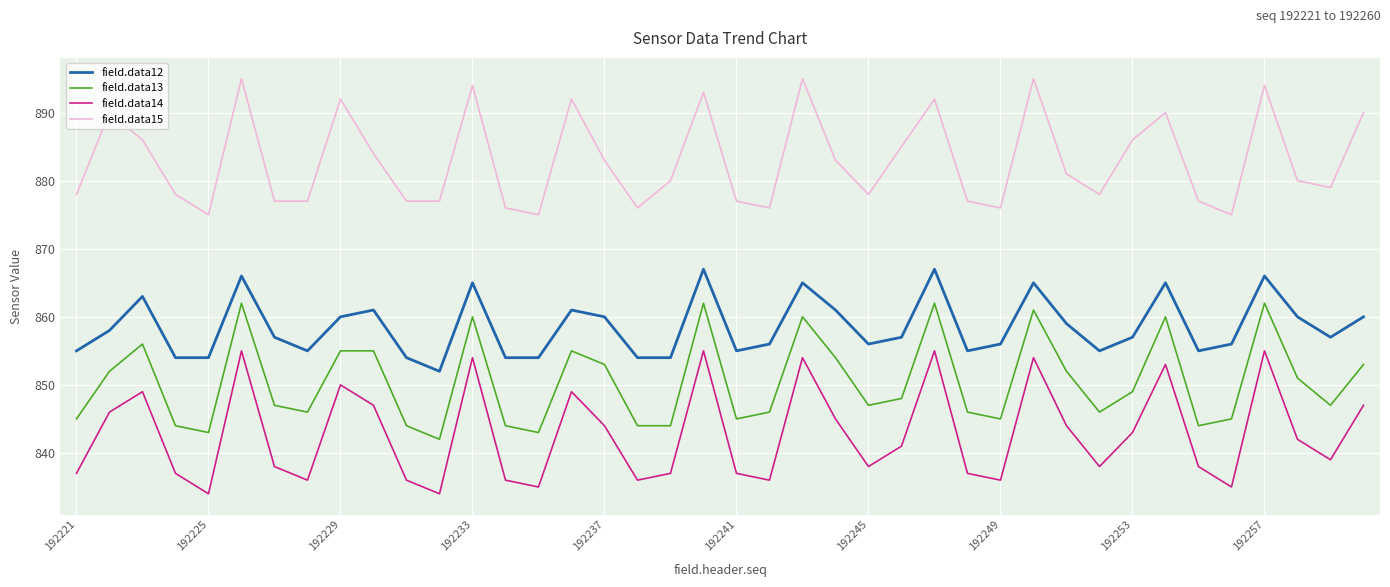

At how many categories does at least one series exceed 859?

40